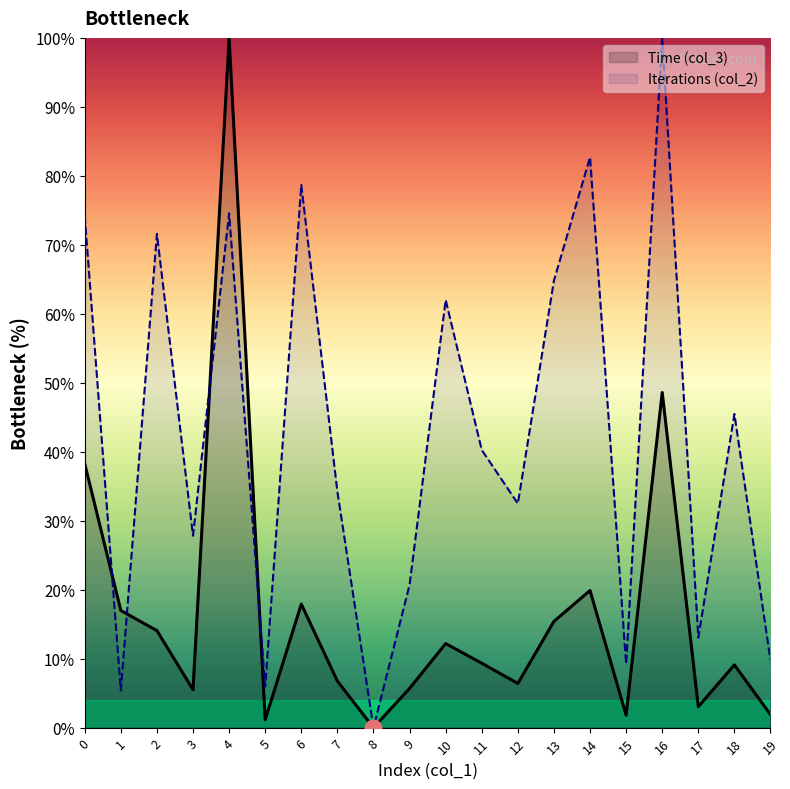

What is the sum of the Time (col_3) values at 16 and 18?

57.7